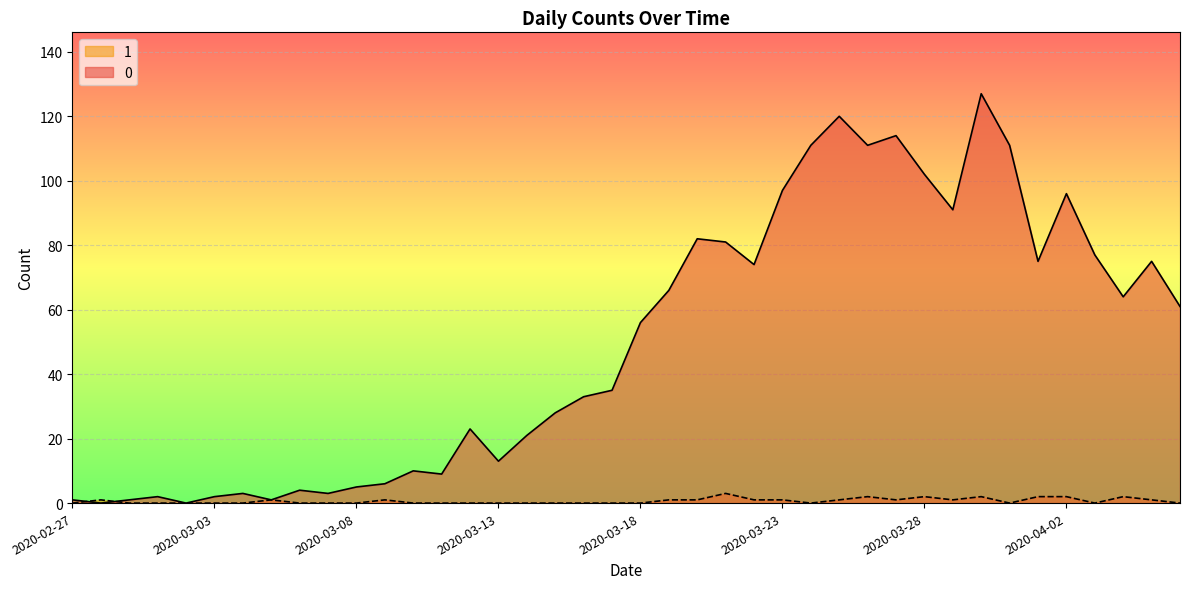

What are all the series names shown in the legend?

1, 0